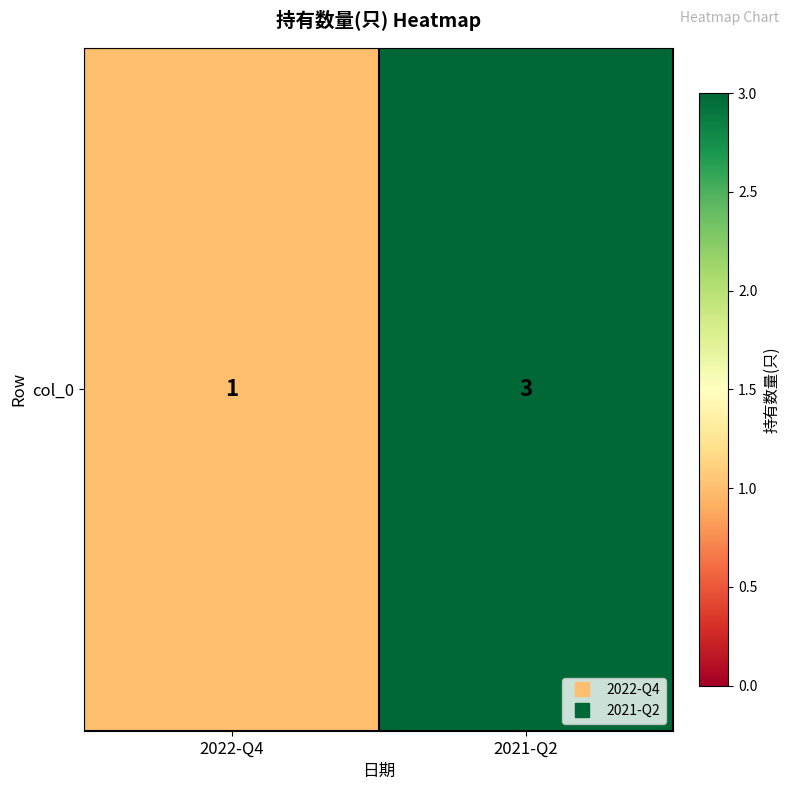

Reading left to right, what are all the values shown in this chart?

1	3